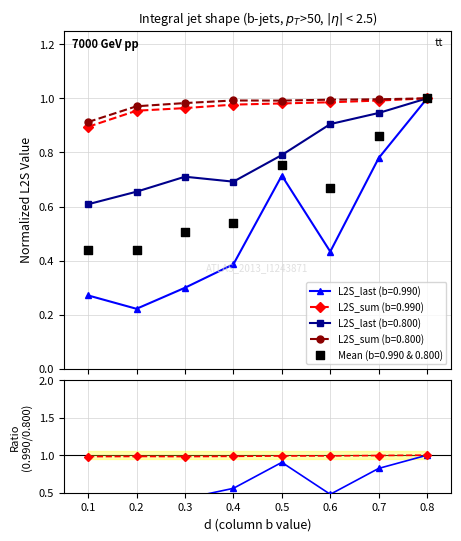

At how many categories does at least one series exceed 0?

8